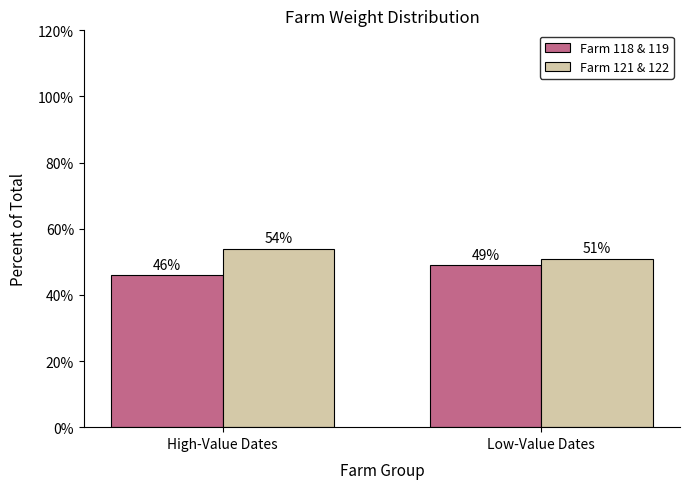

Reading left to right, transcribe all the data shown in this chart.

Farm 118 & 119: 46	49
Farm 121 & 122: 54	51